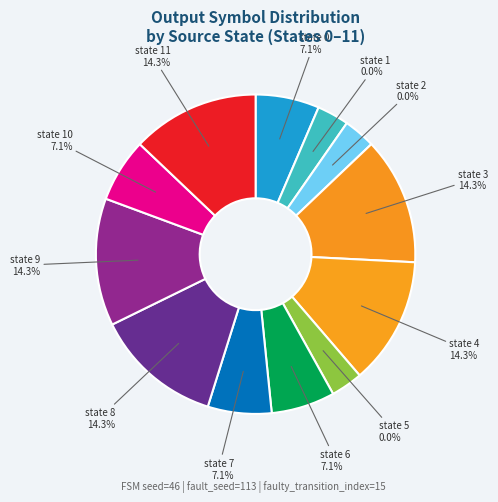

What portion of the pie excludes 5?

100.0%